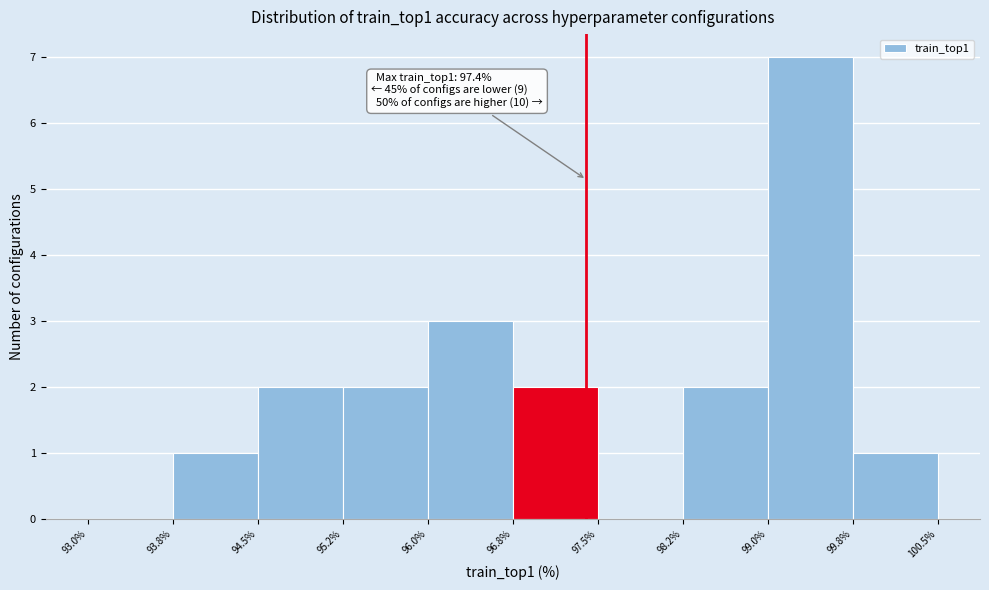

Which range on the x-axis has the tallest bar?

99.0% to 99.8%